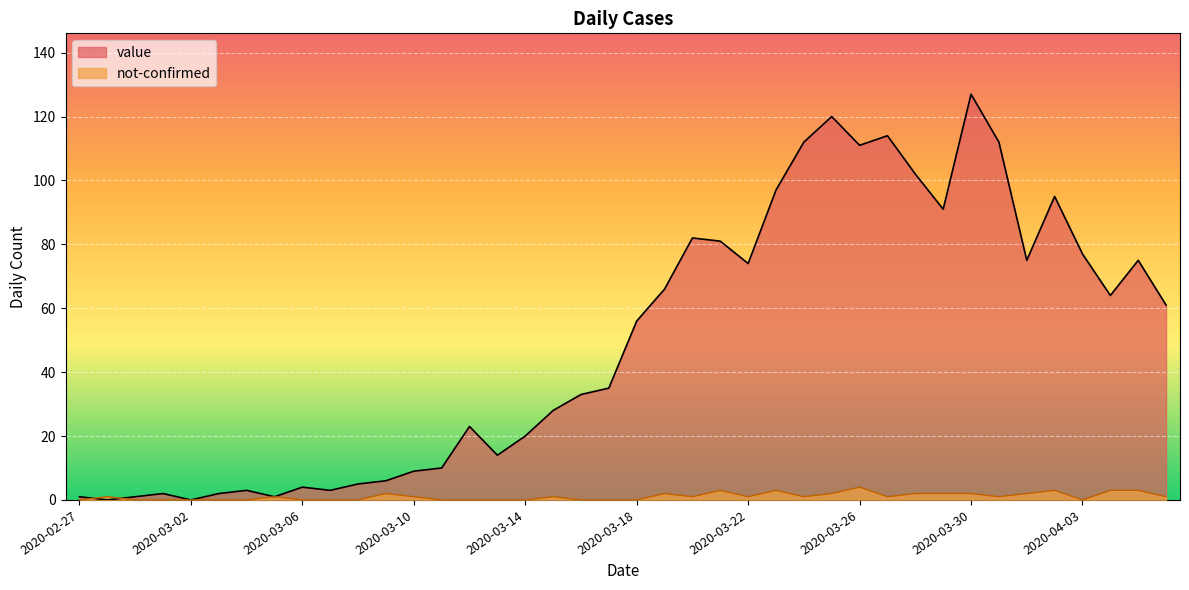

What position from the right is 2020-03-15?

23